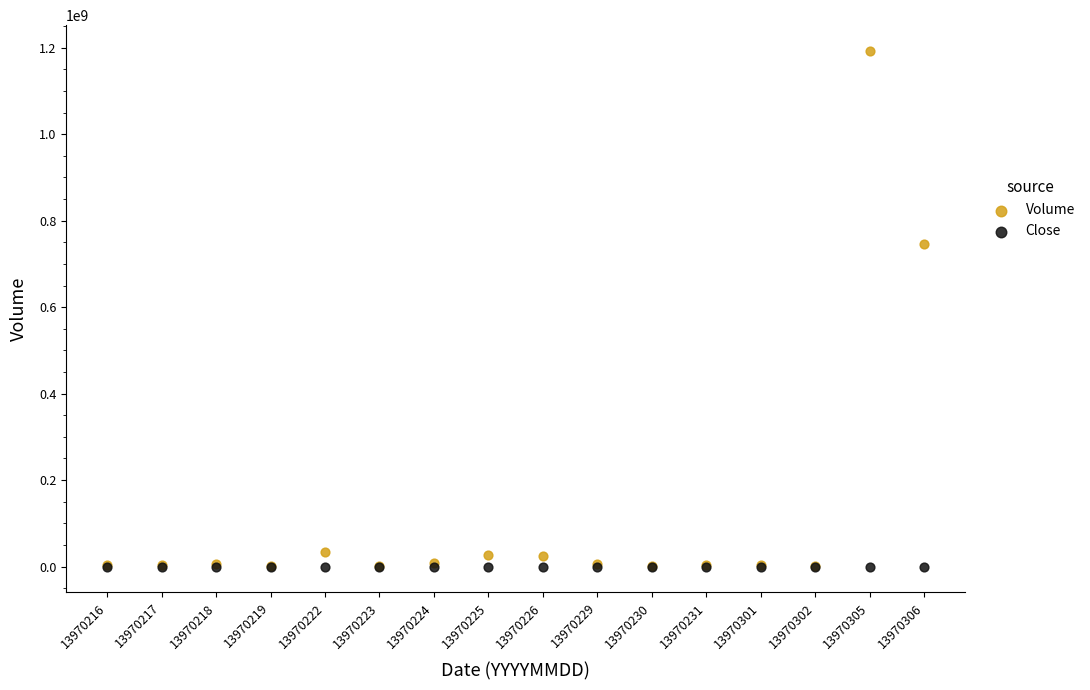

Across all series, what Y value is closest to 596263079?

745939300